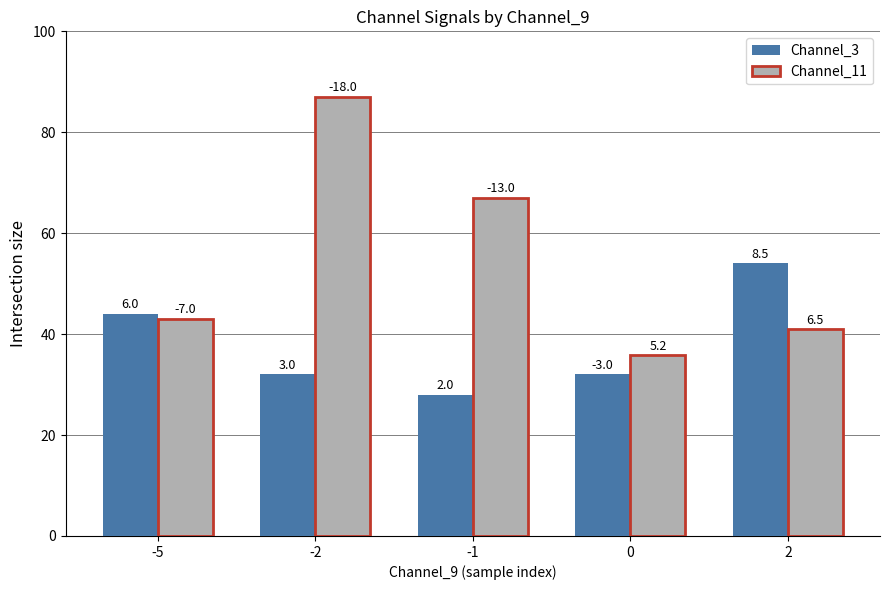

Which label corresponds to the largest value in the chart?

-2